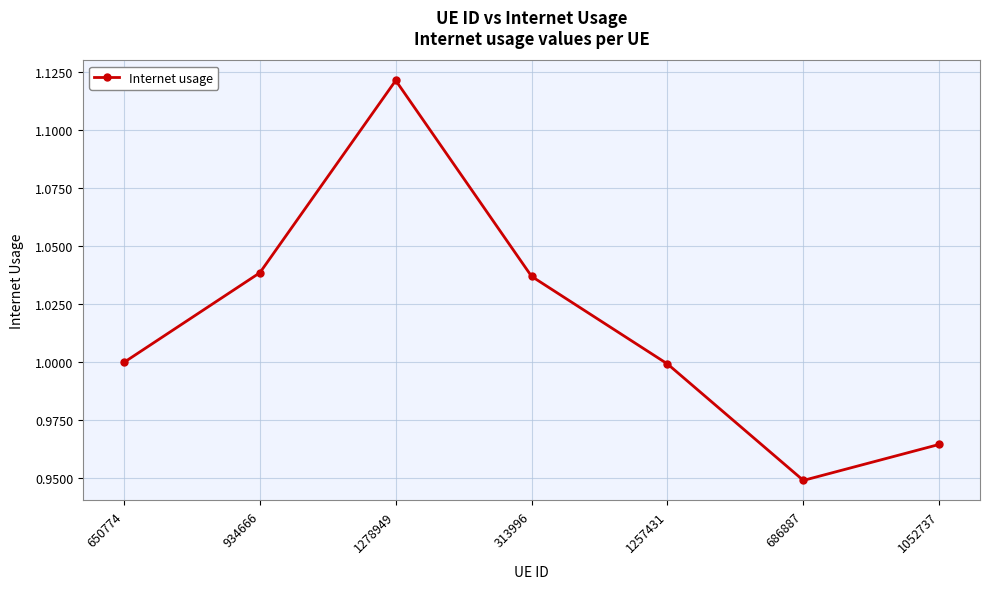

The value at 934666 is 0.3. True or false?

False